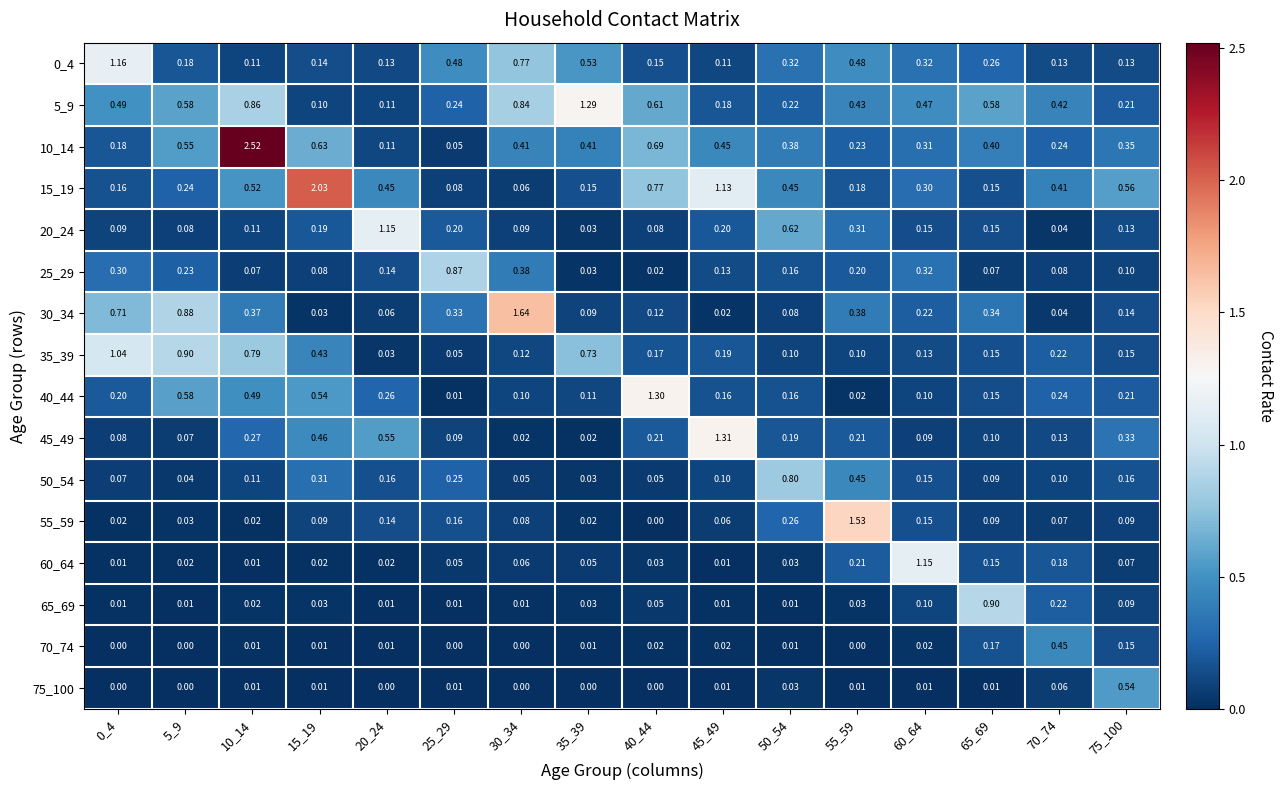

Is the value of 15_19 at 70_74 greater than the value of 25_29 at 35_39?

Yes